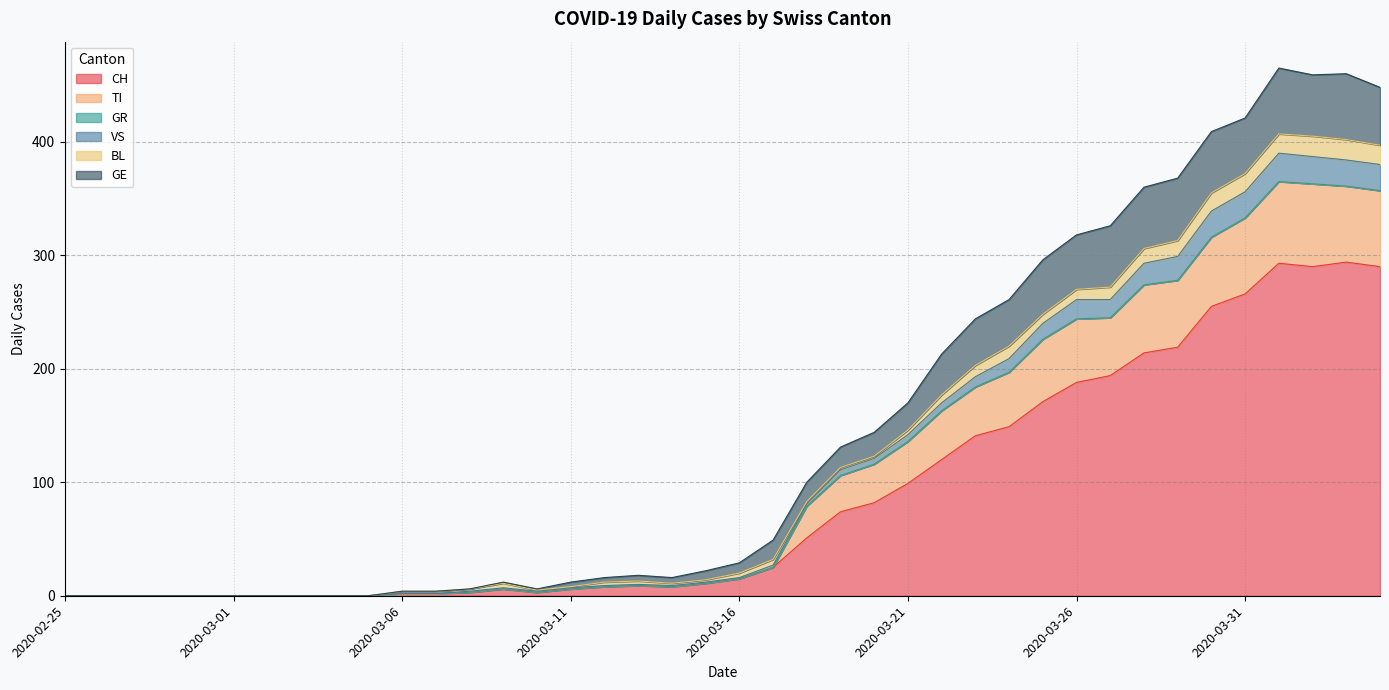

What is the maximum value for CH?

294